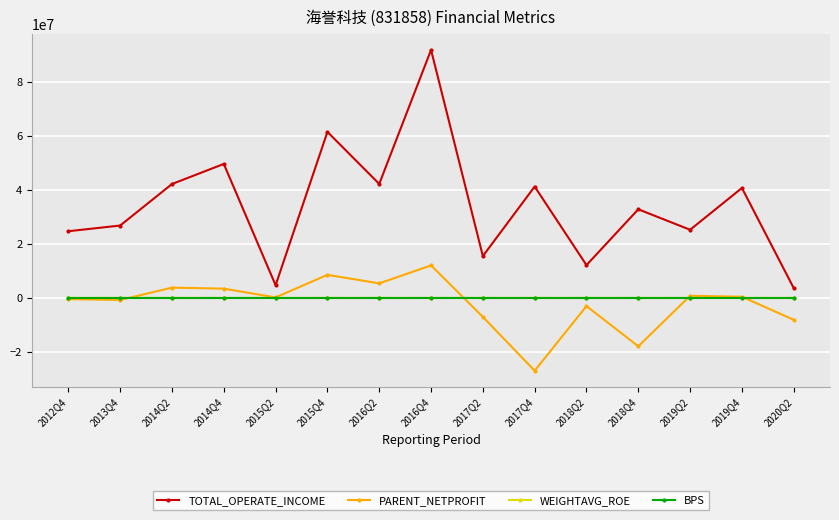

Between 2017Q4 and 2020Q2, which series saw the biggest shift?

TOTAL_OPERATE_INCOME